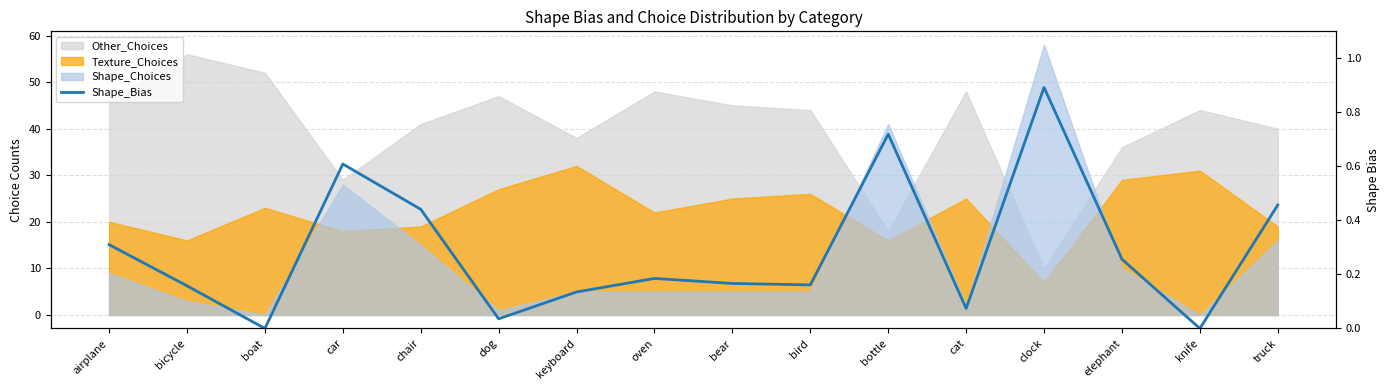

The value at bear is 0.2. True or false?

True